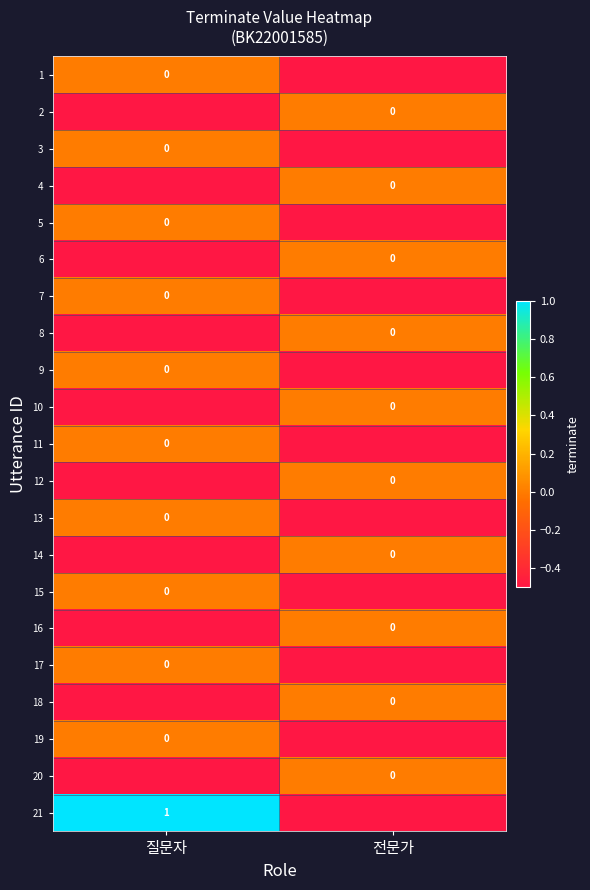

What is the sum of the 9 values at 전문가 and 질문자?

-0.5